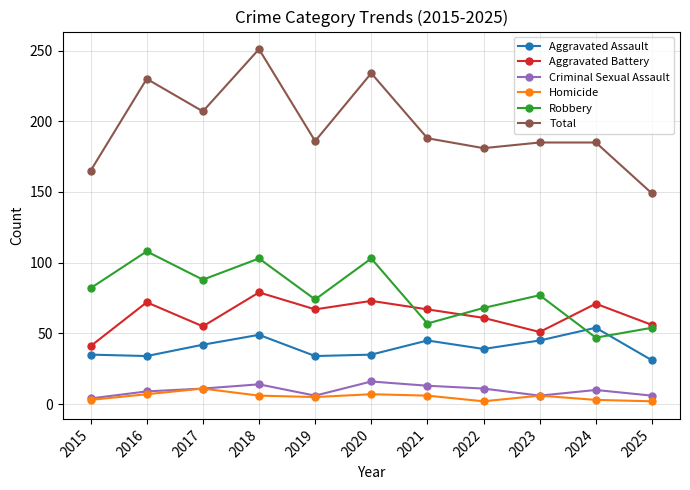

True or false: Criminal Sexual Assault has more than 2 interior local peaks.

True